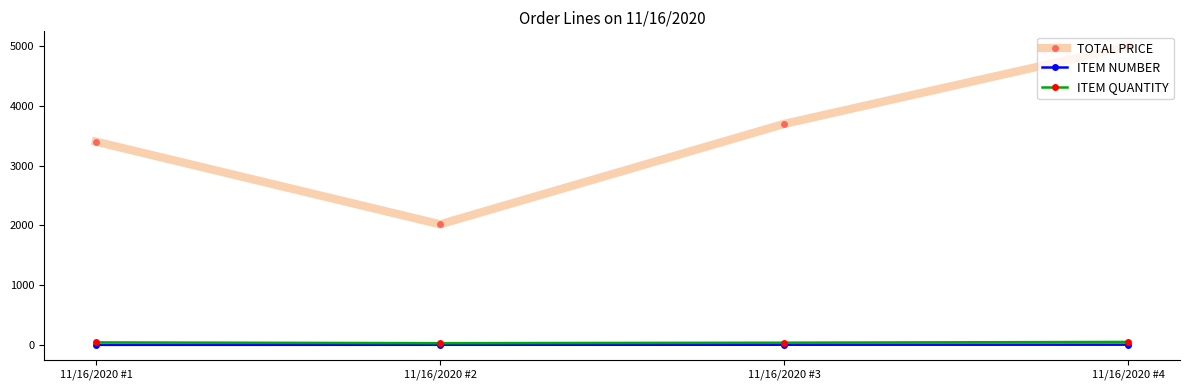

The ITEM QUANTITY series shows 50.0 at 11/16/2020 #4. True or false?

True